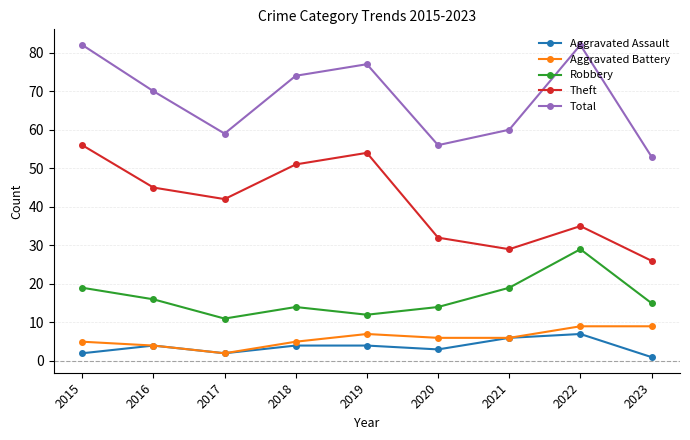

What is the value of the Robbery point at the 1st from the left?

19